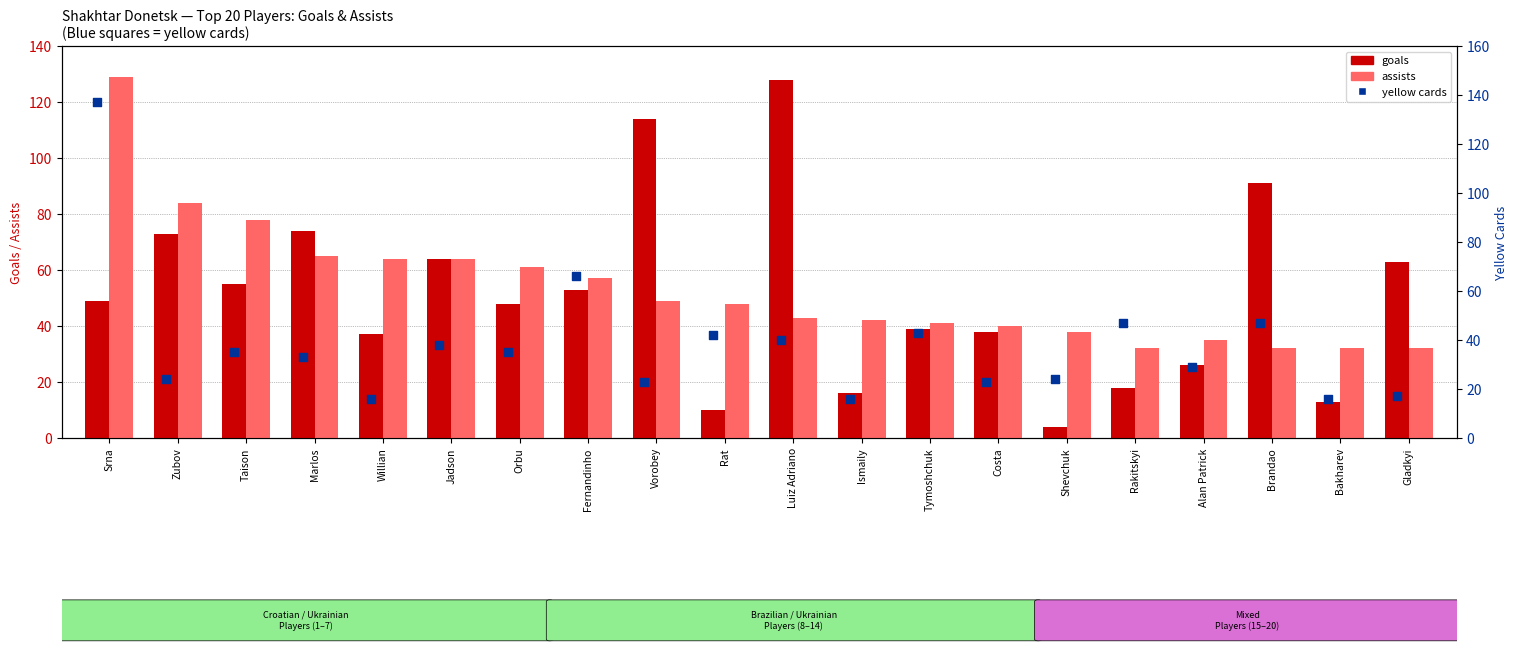

Which series has the largest total across all categories?

assists